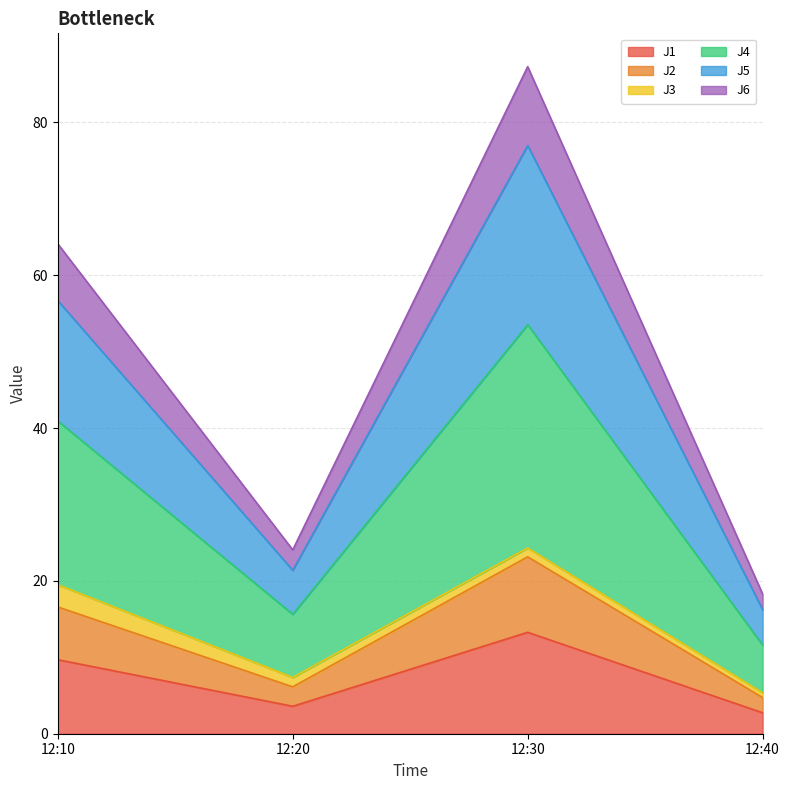

What is the difference between the maximum and minimum values in the J1 series?

10.5